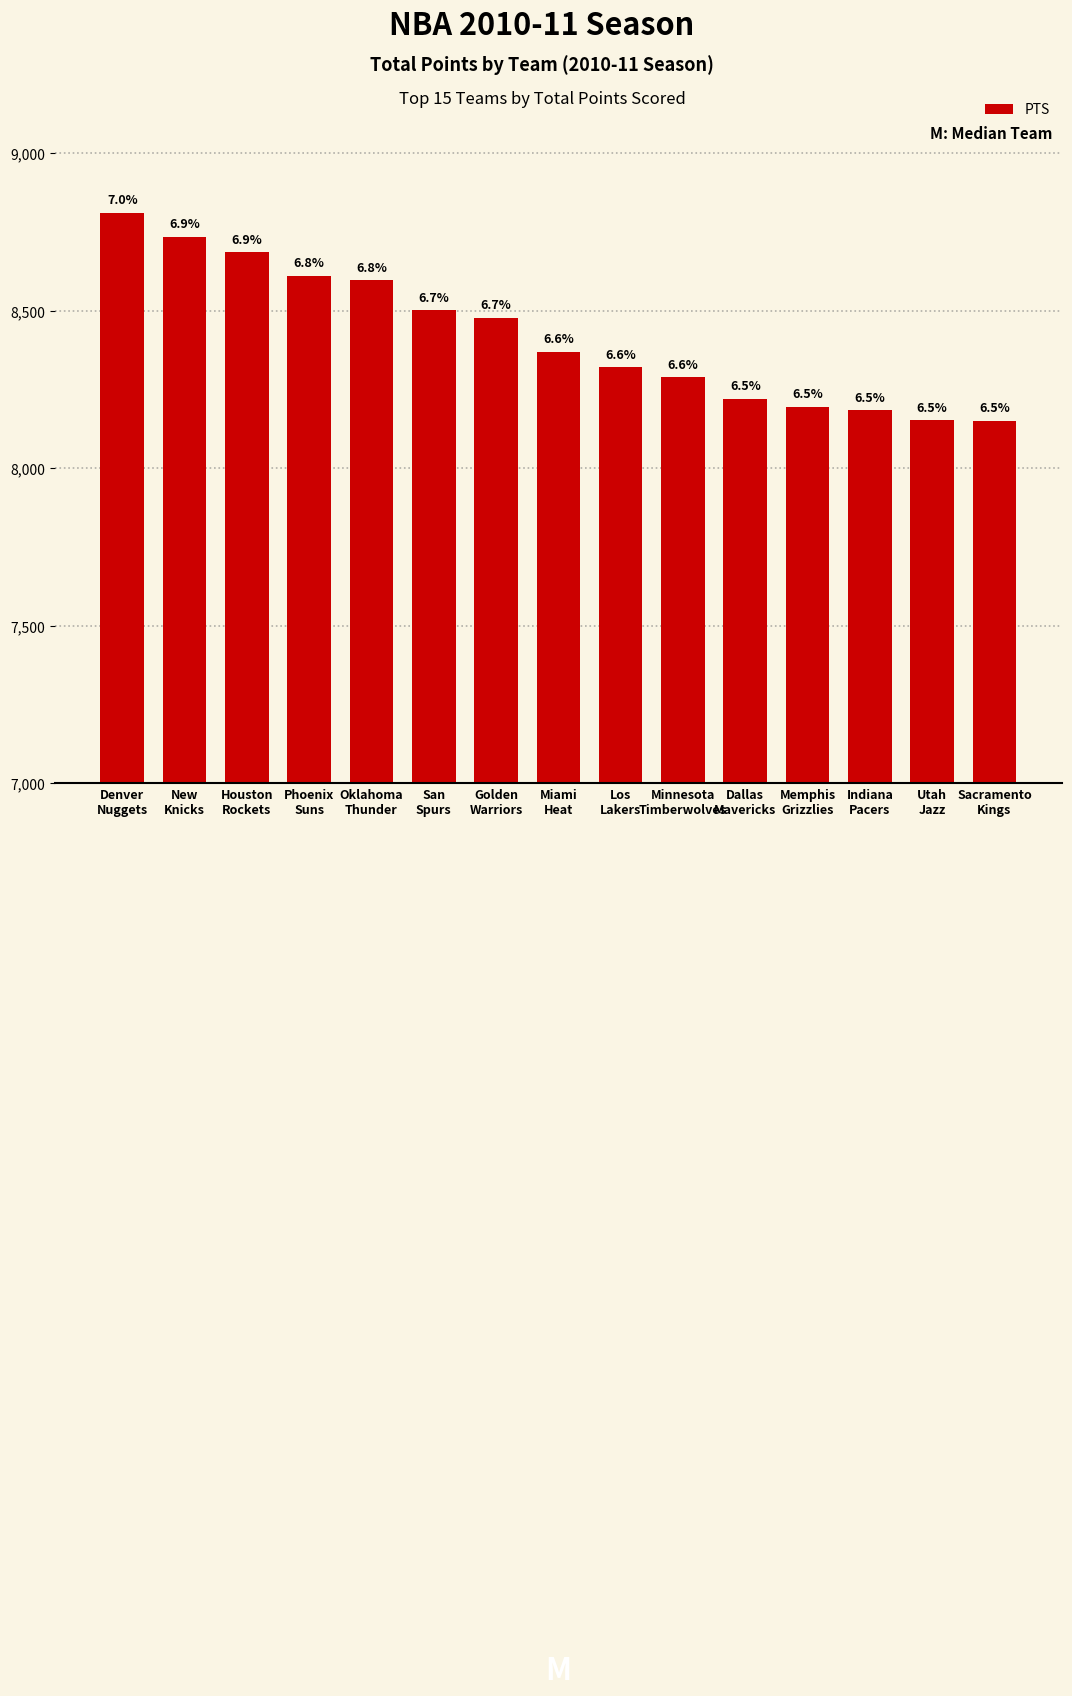

Are the bars horizontal?

No